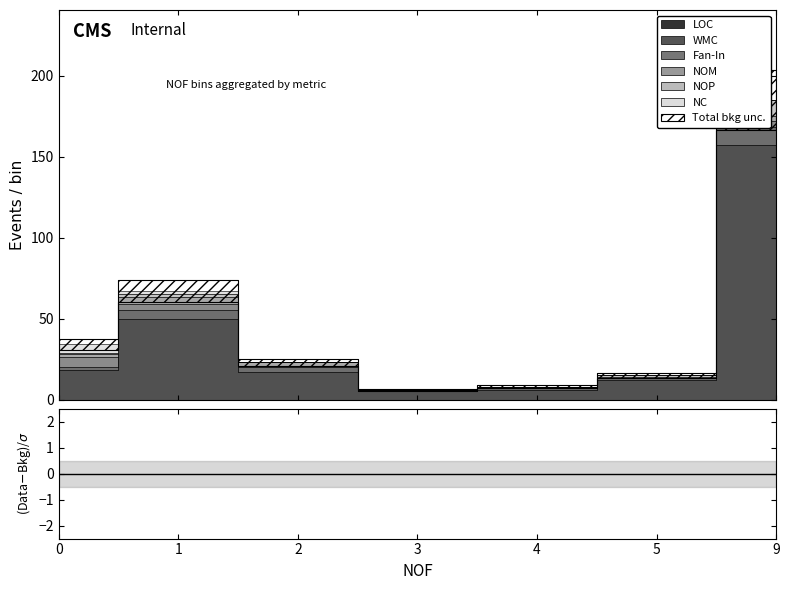

The LOC series shows 6 at 4. True or false?

True